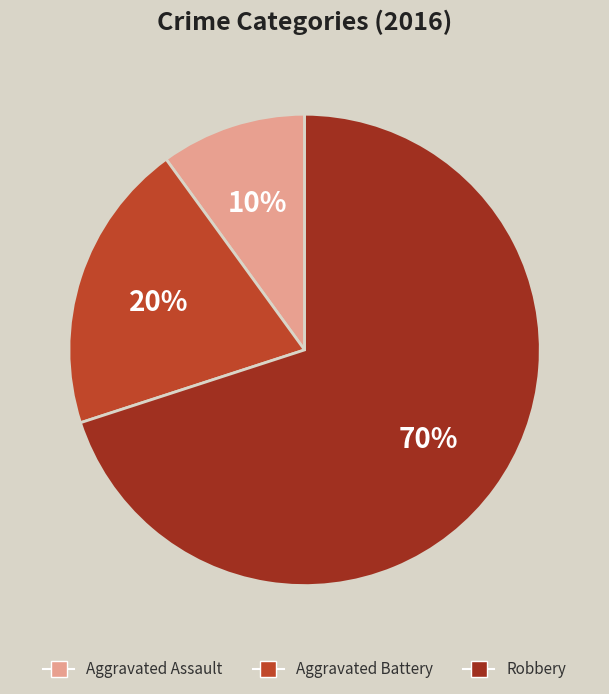

Combined, do Aggravated Assault and Robbery account for over 50%?

Yes